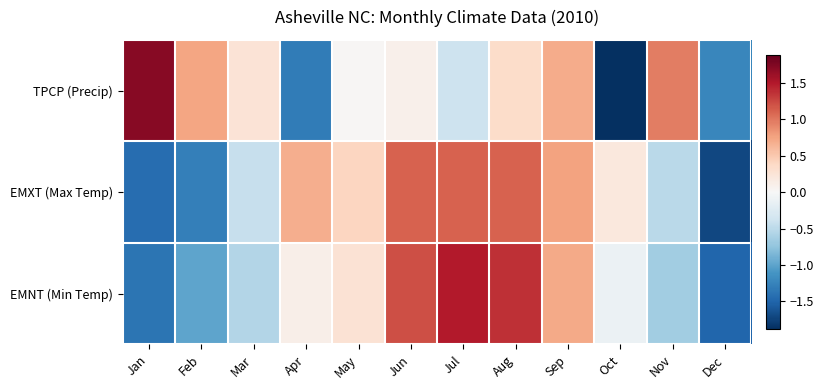

Reading left to right, what are all the values shown in this chart?

TPCP (Precip): Jan=1.7	Feb=0.7	Mar=0.3	Apr=-1.3	May=0.0	Jun=0.1	Jul=-0.4	Aug=0.3	Sep=0.7	Oct=-1.9	Nov=1.0	Dec=-1.2
EMXT (Max Temp): Jan=-1.4	Feb=-1.3	Mar=-0.4	Apr=0.7	May=0.4	Jun=1.1	Jul=1.1	Aug=1.1	Sep=0.8	Oct=0.2	Nov=-0.5	Dec=-1.7
EMNT (Min Temp): Jan=-1.4	Feb=-1.0	Mar=-0.6	Apr=0.1	May=0.3	Jun=1.2	Jul=1.5	Aug=1.4	Sep=0.7	Oct=-0.1	Nov=-0.7	Dec=-1.5